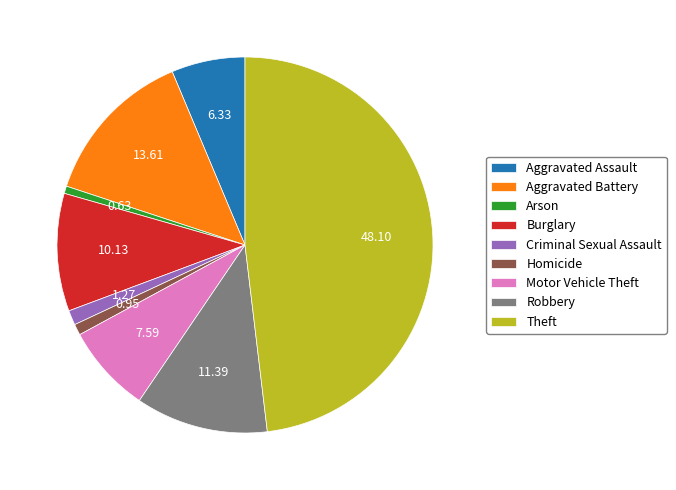

Is there any slice that represents more than half of the pie?

No